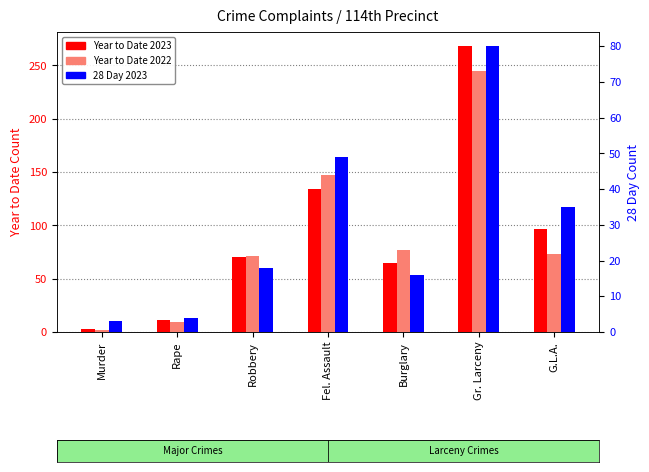

Which has a higher value, Rape or Robbery?

Robbery